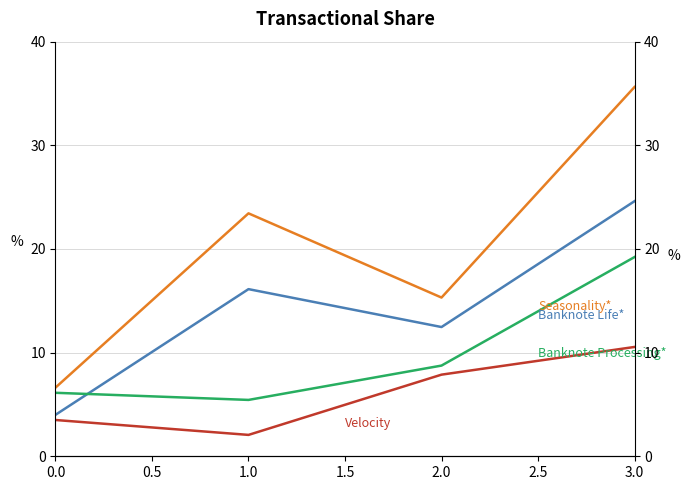

Which series has the largest total across all categories?

Seasonality*